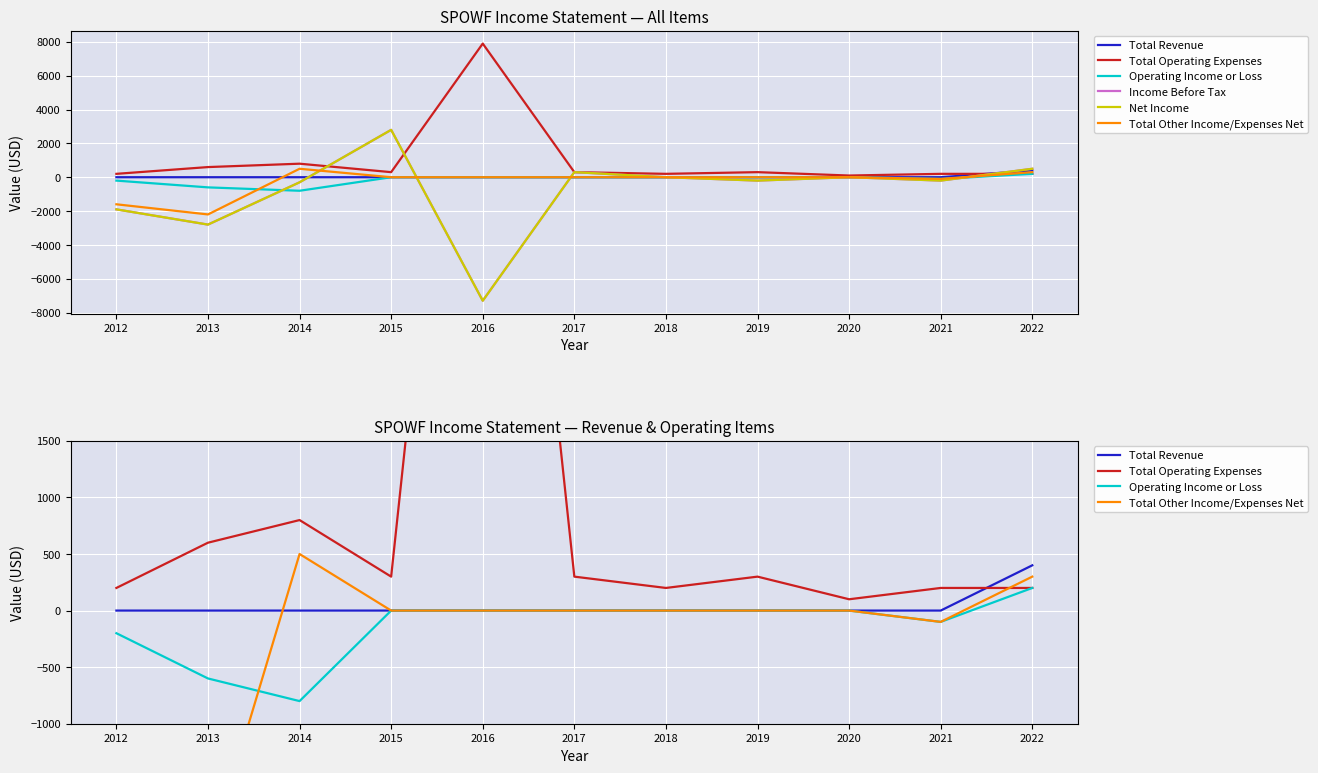

At which category does Income Before Tax reach its first local peak?

2015